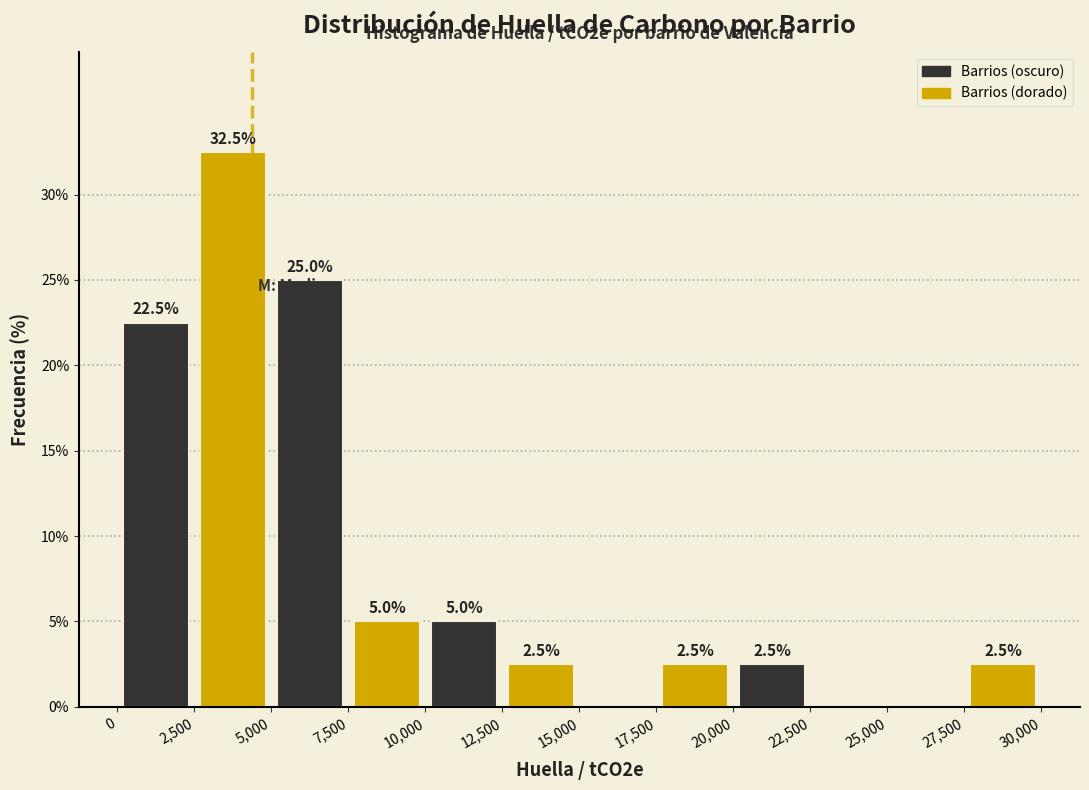

Which range on the x-axis has the tallest bar?

2,500 to 5,000